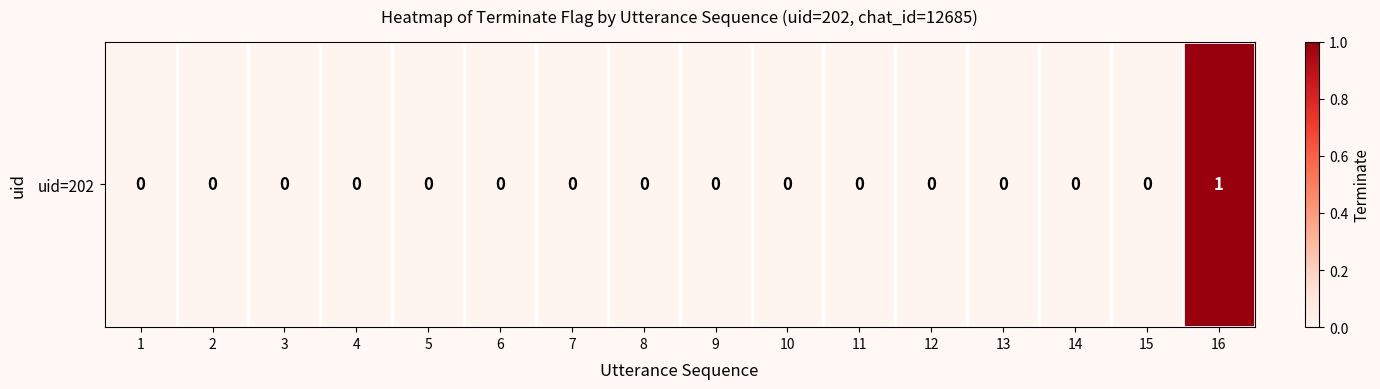

How many values are between 0 and 1?

16